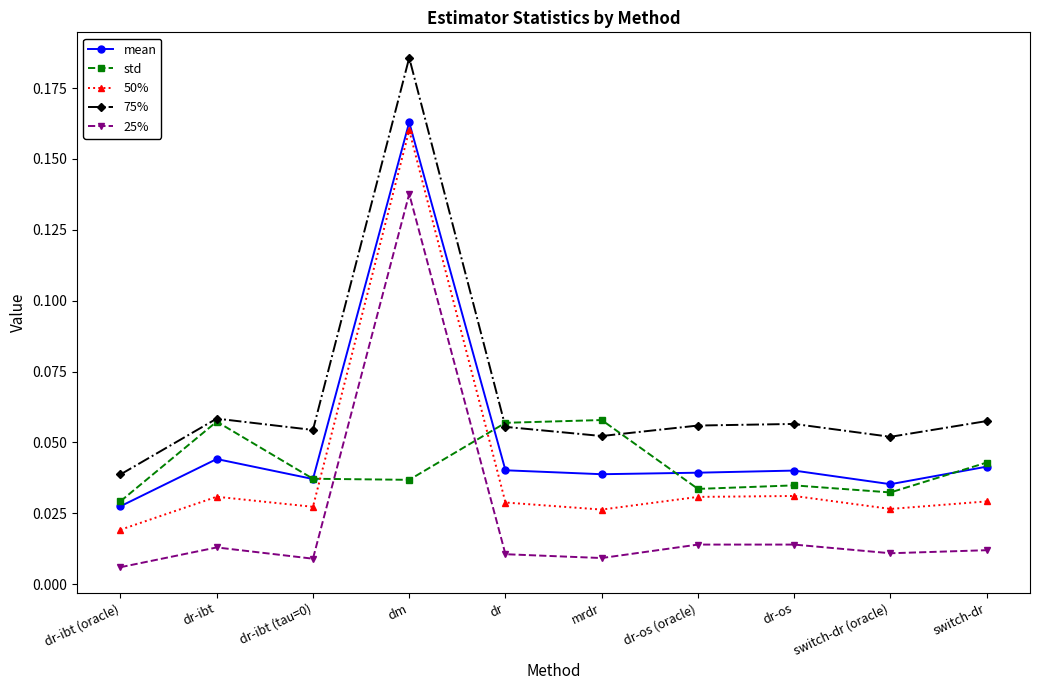

True or false: std has more than 0 interior local peaks.

True